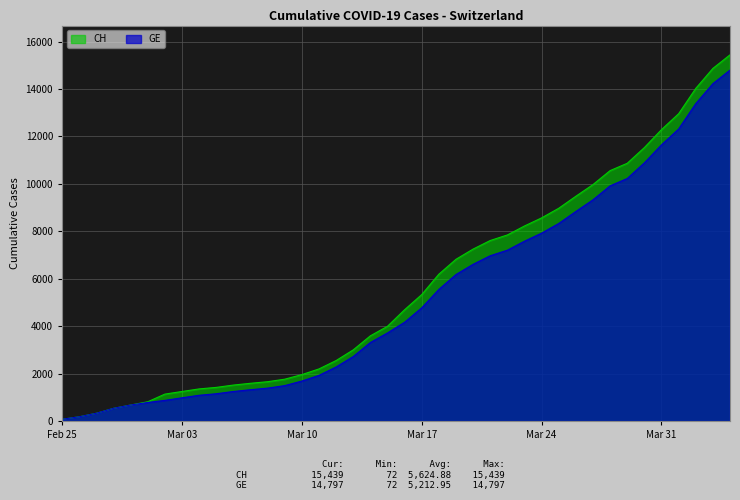

How many data points does each series have?

40